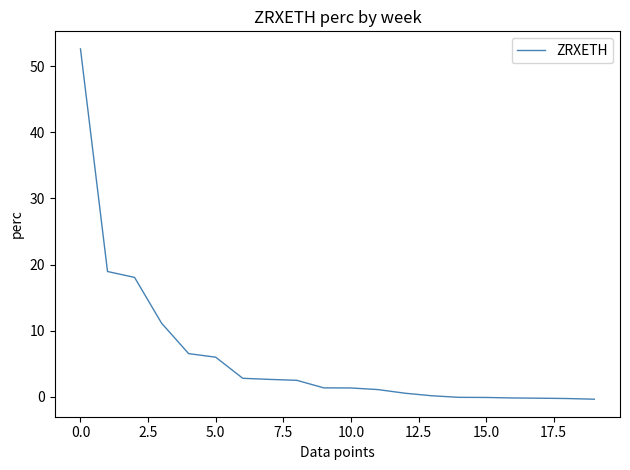

What is the difference between the maximum and minimum values?

53.0